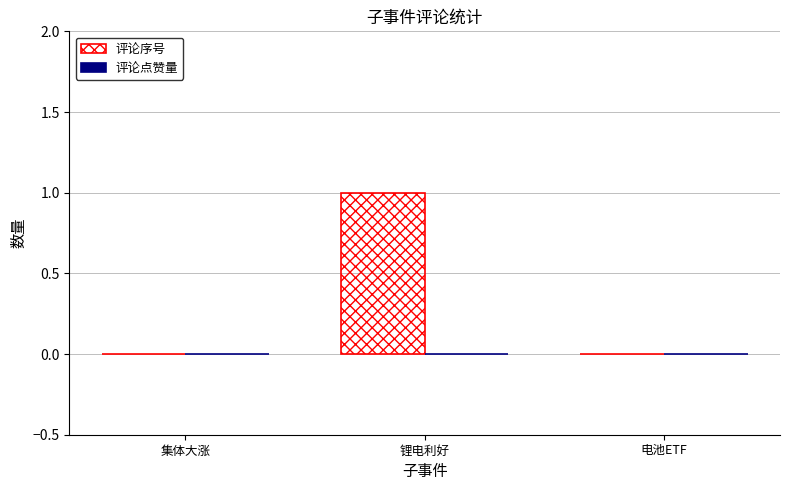

Count the number of categories in the chart.

3